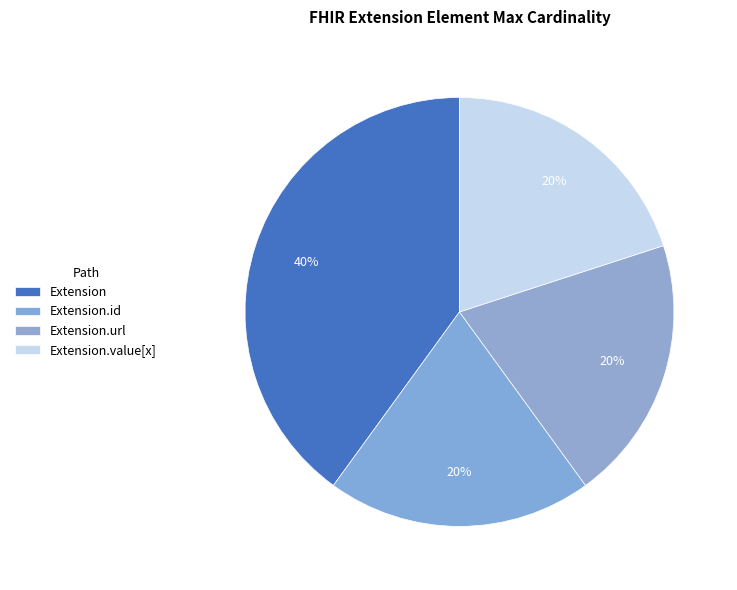

Which slice is the largest?

Extension